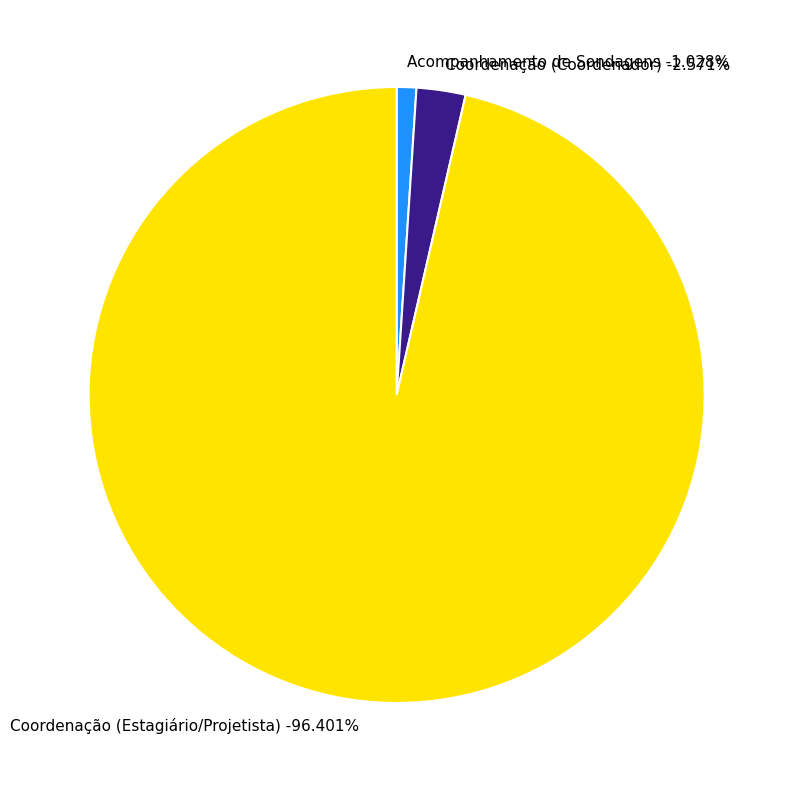

To the nearest percent, what portion does Acompanhamento de Sondagens represent?

1%